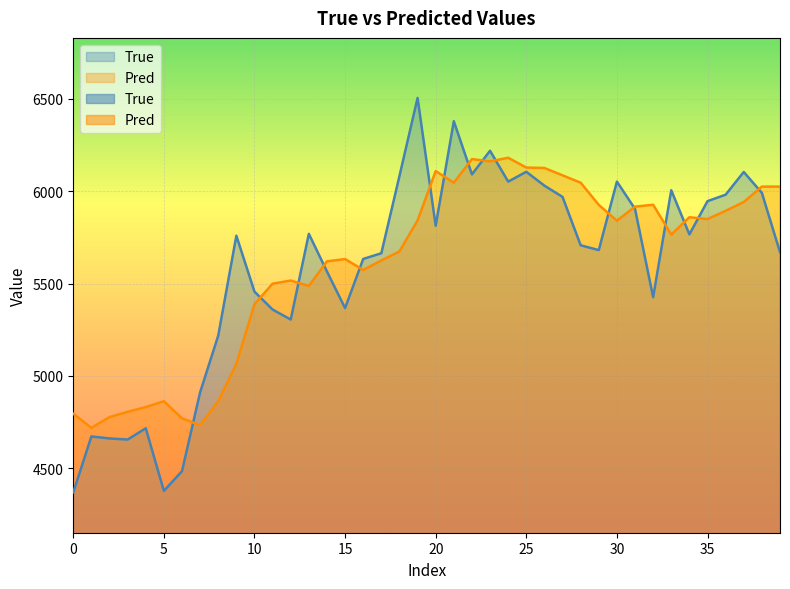

What is the value of the Pred point at the 7th from the left?

4769.9